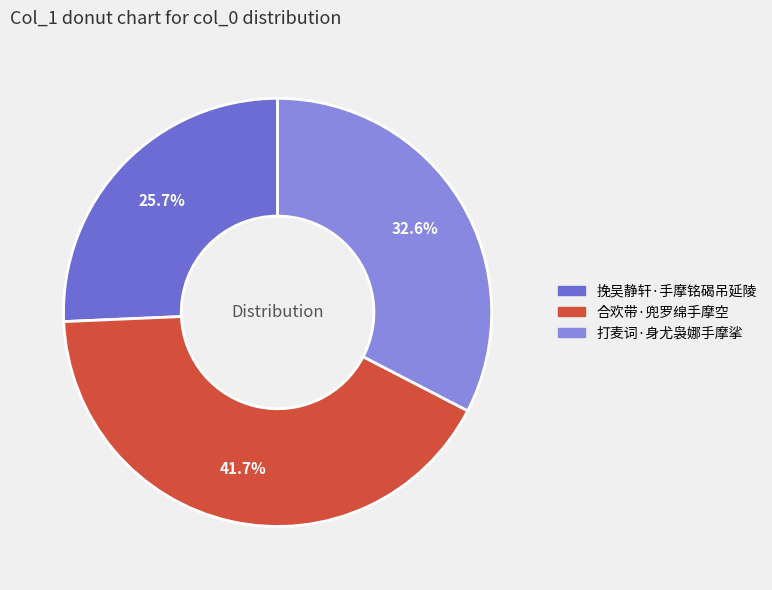

To the nearest percent, what portion does 合欢带·兜罗绵手摩空 represent?

42%